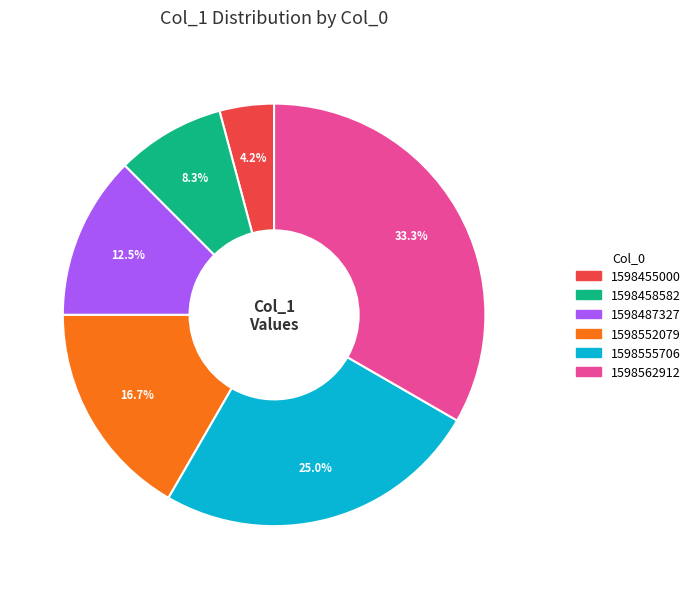

Approximately how many times larger is the value at 1598552079 compared to 1598562912?

0.5